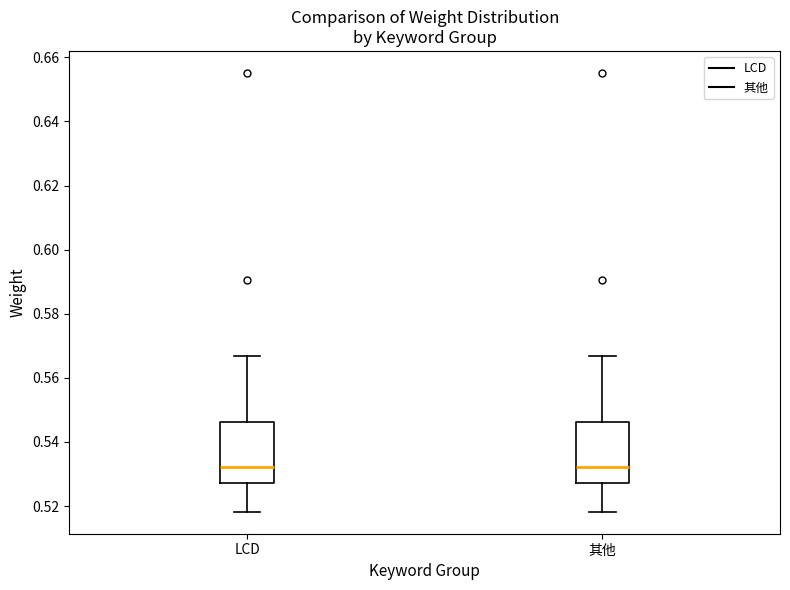

Reading left to right, read every box against the y-axis: the position of its median line, the range the box covers, and the ends of its whiskers. The values are not printed on the chart, so give them approximately, as read against the axis.

LCD: median 0.532, box 0.528 to 0.546, whiskers 0.518 to 0.566
其他: median 0.532, box 0.528 to 0.546, whiskers 0.518 to 0.566